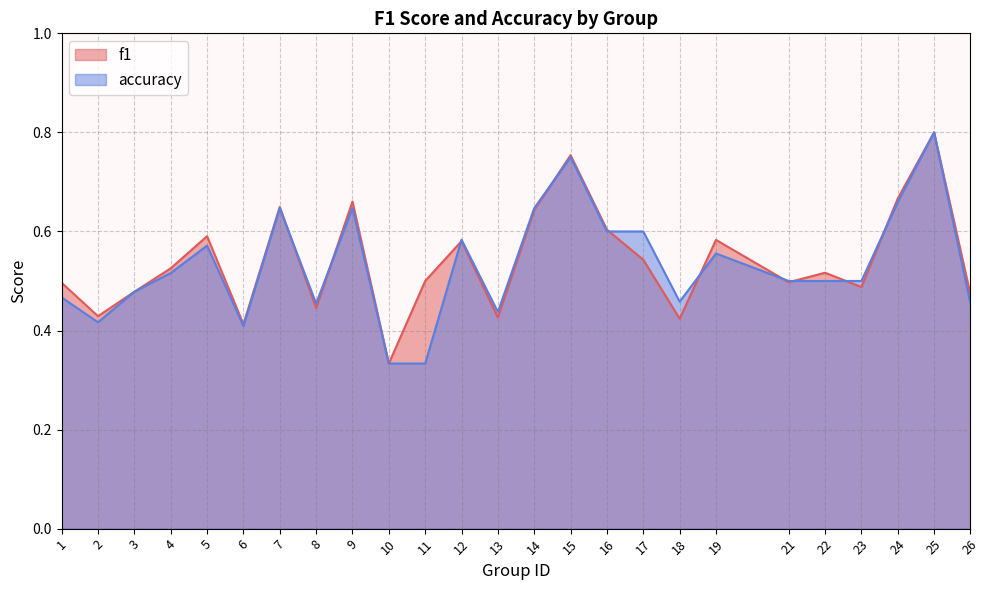

What is the value of the f1 point at the 14th from the left?

0.6